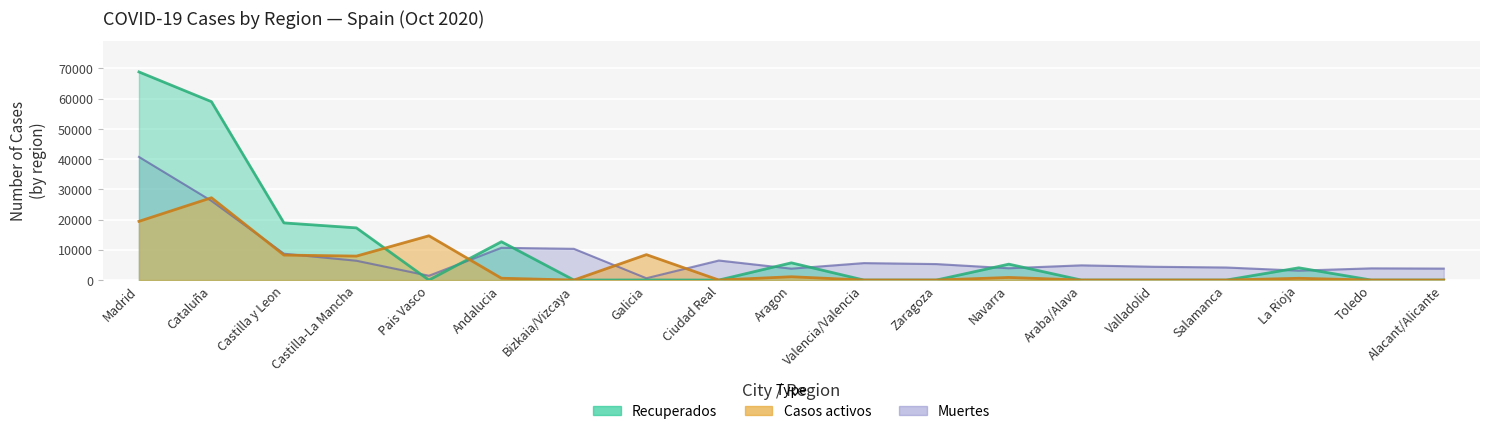

Between Salamanca and Valladolid, which is larger?

Salamanca